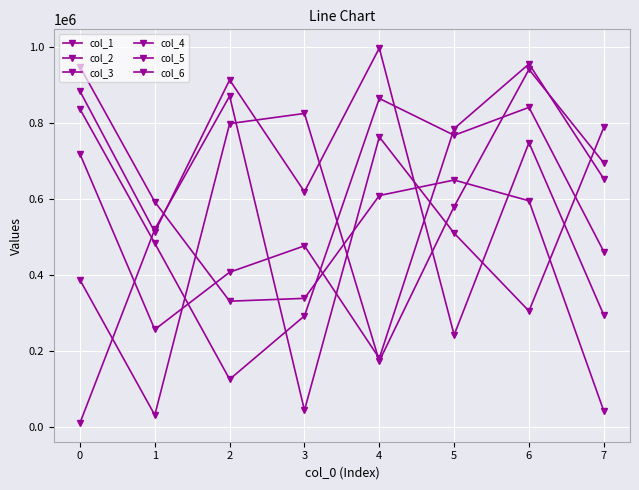

In col_1, how many points are lower than both neighbors (excluding endpoints)?

3